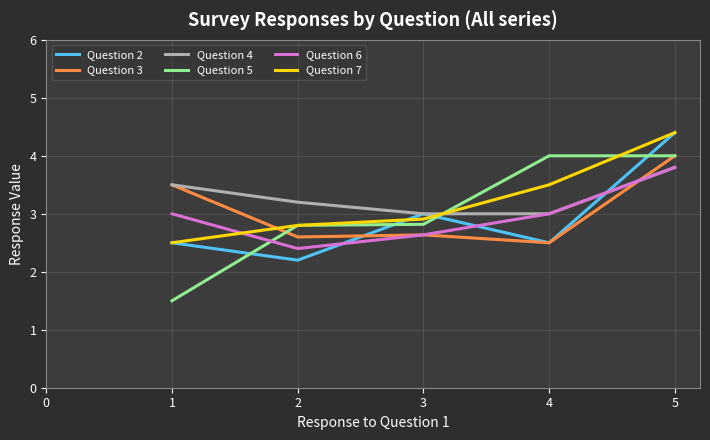

Which series has the largest range (max minus min)?

Question 5